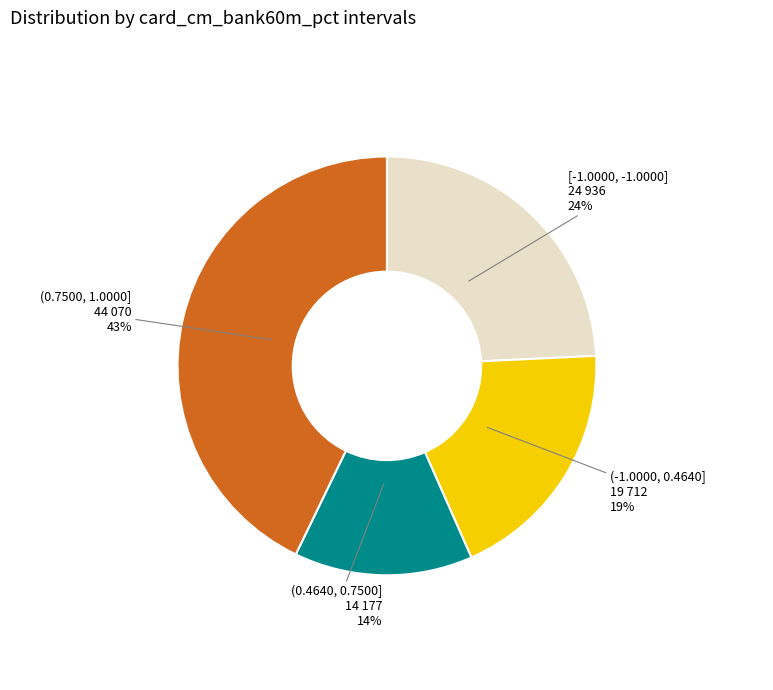

Count the number of slices in the pie.

4